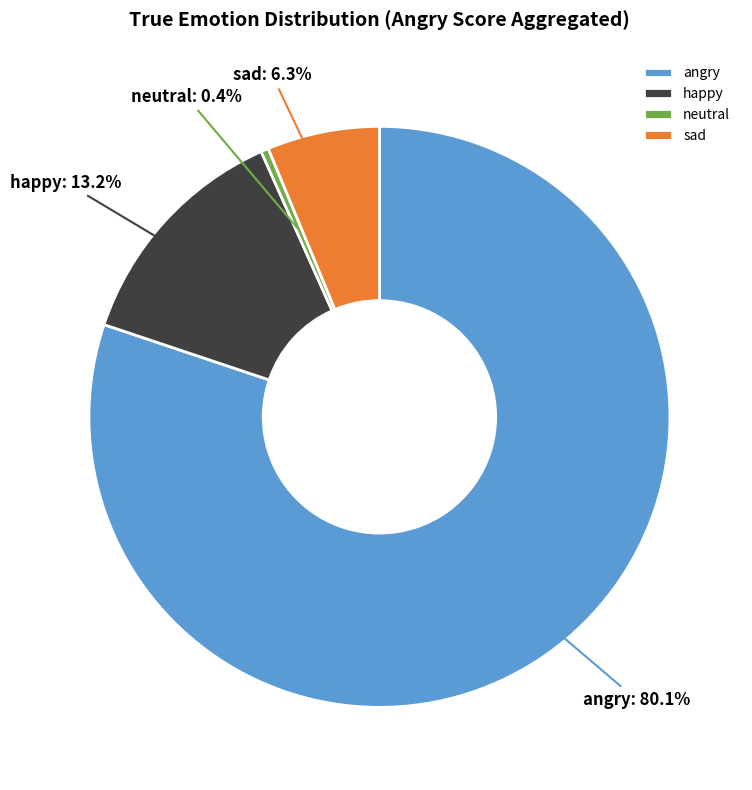

Which has a higher value, neutral or sad?

sad